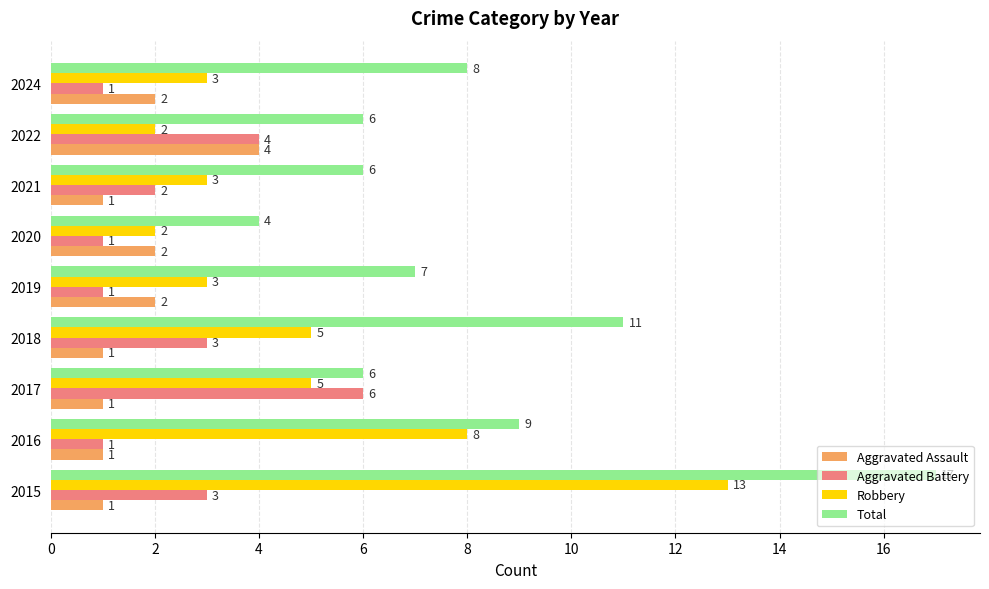

How many data points in Total are less than 7?

4